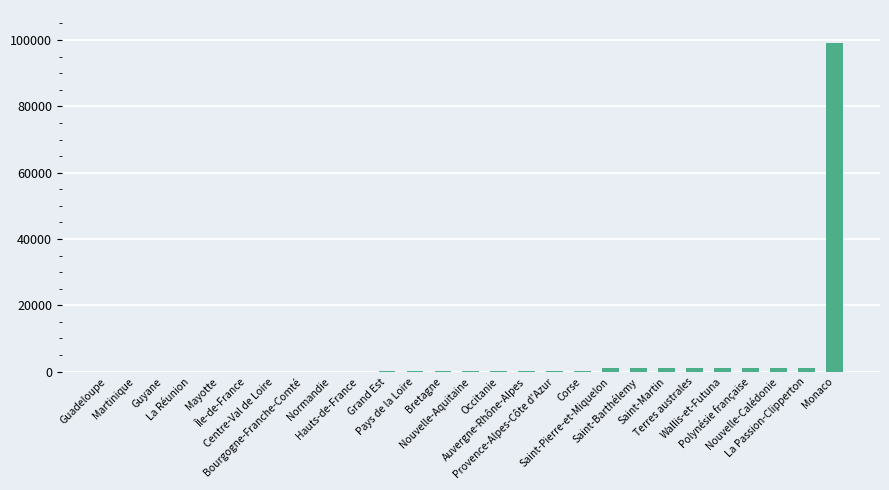

What is the maximum value shown in the chart?

99138